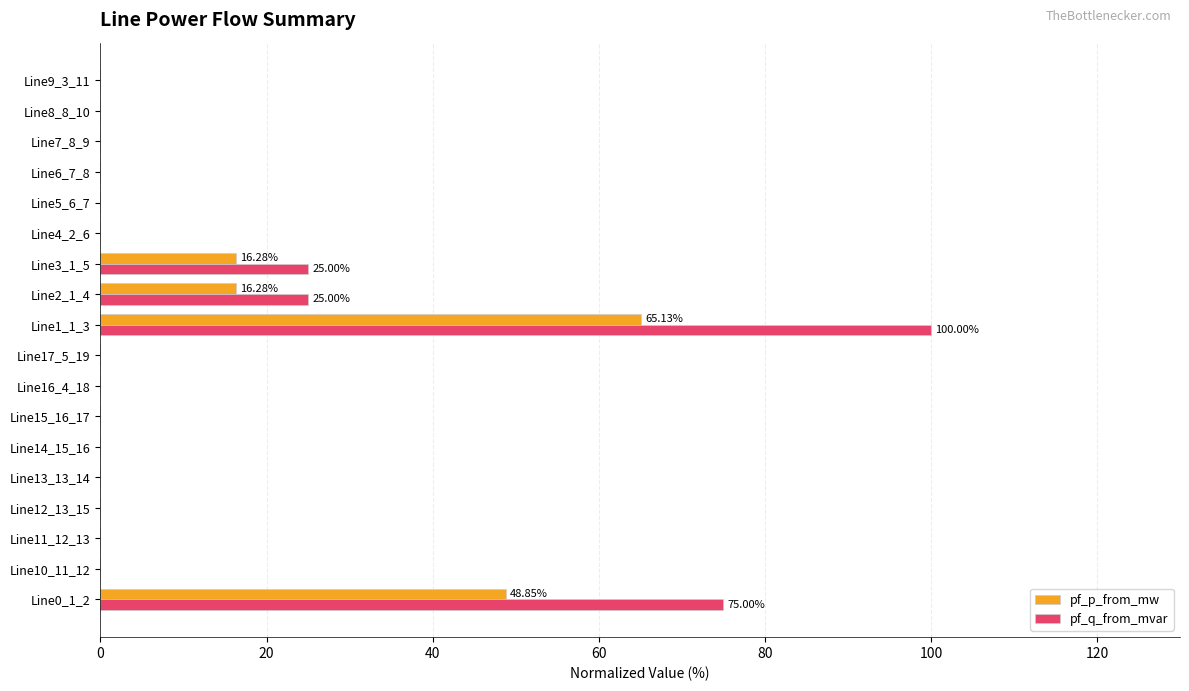

At which label does pf_q_from_mvar reach its peak?

Line1_1_3